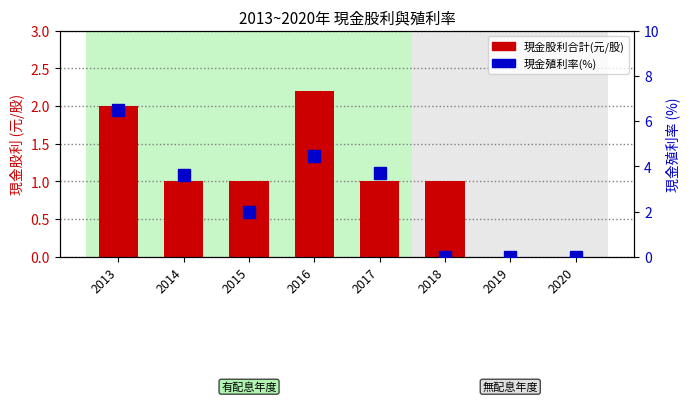

Count the number of data series in this chart.

2